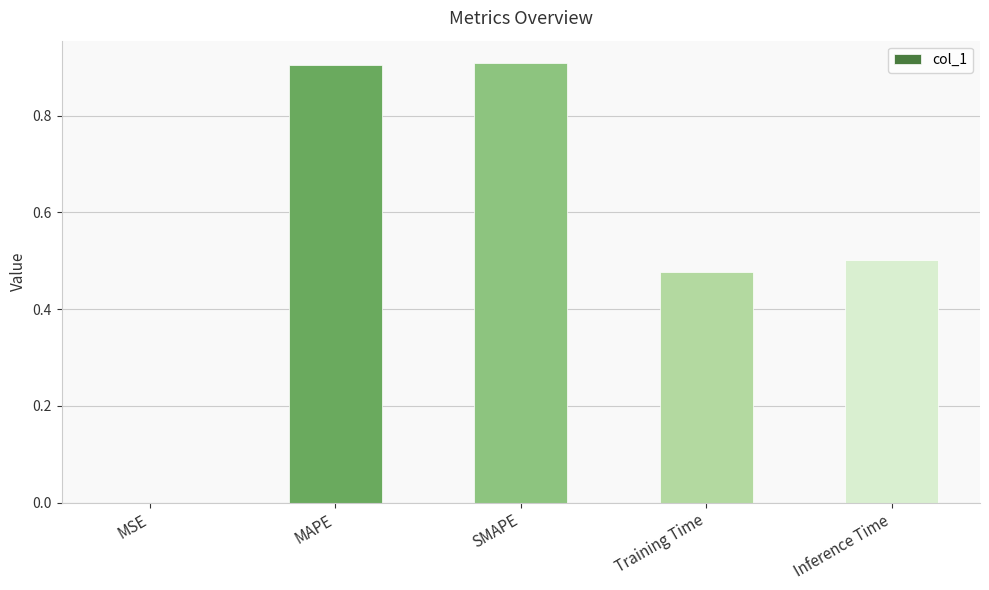

True or false: the data shows 0.9 at SMAPE.

True